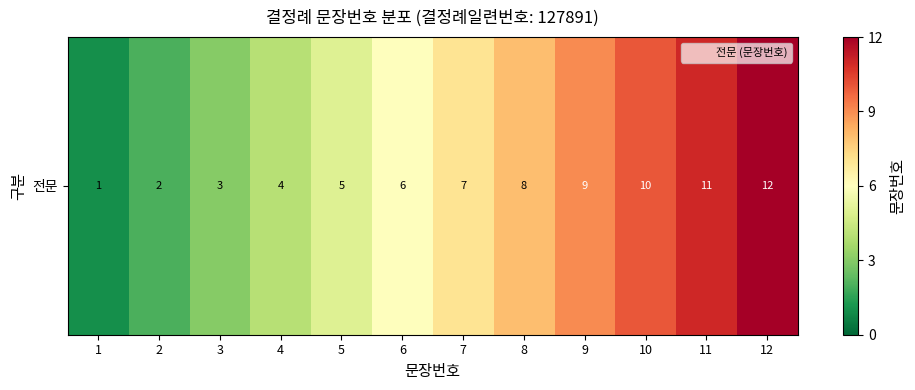

True or false: the data shows 7 at 7.

True